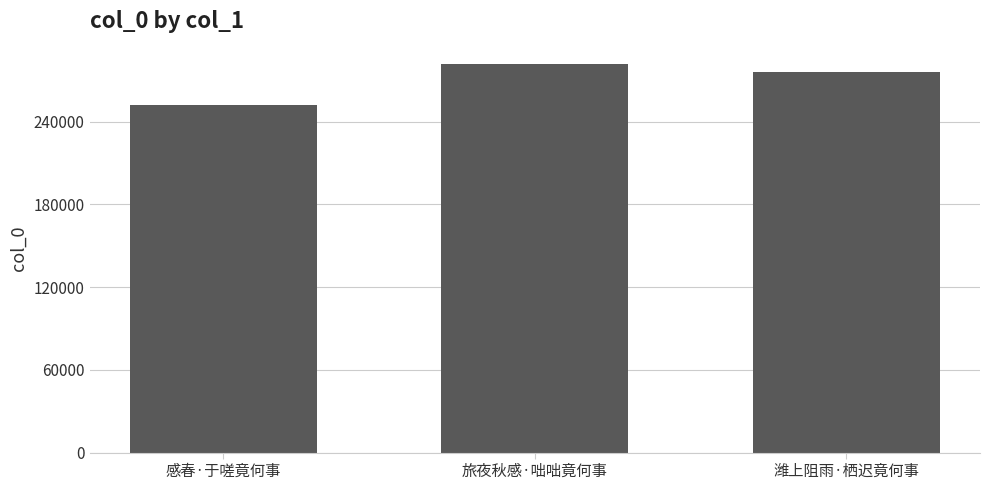

List the labels in order of value, largest first.

旅夜秋感·咄咄竟何事, 潍上阻雨·栖迟竟何事, 感春·于嗟竟何事